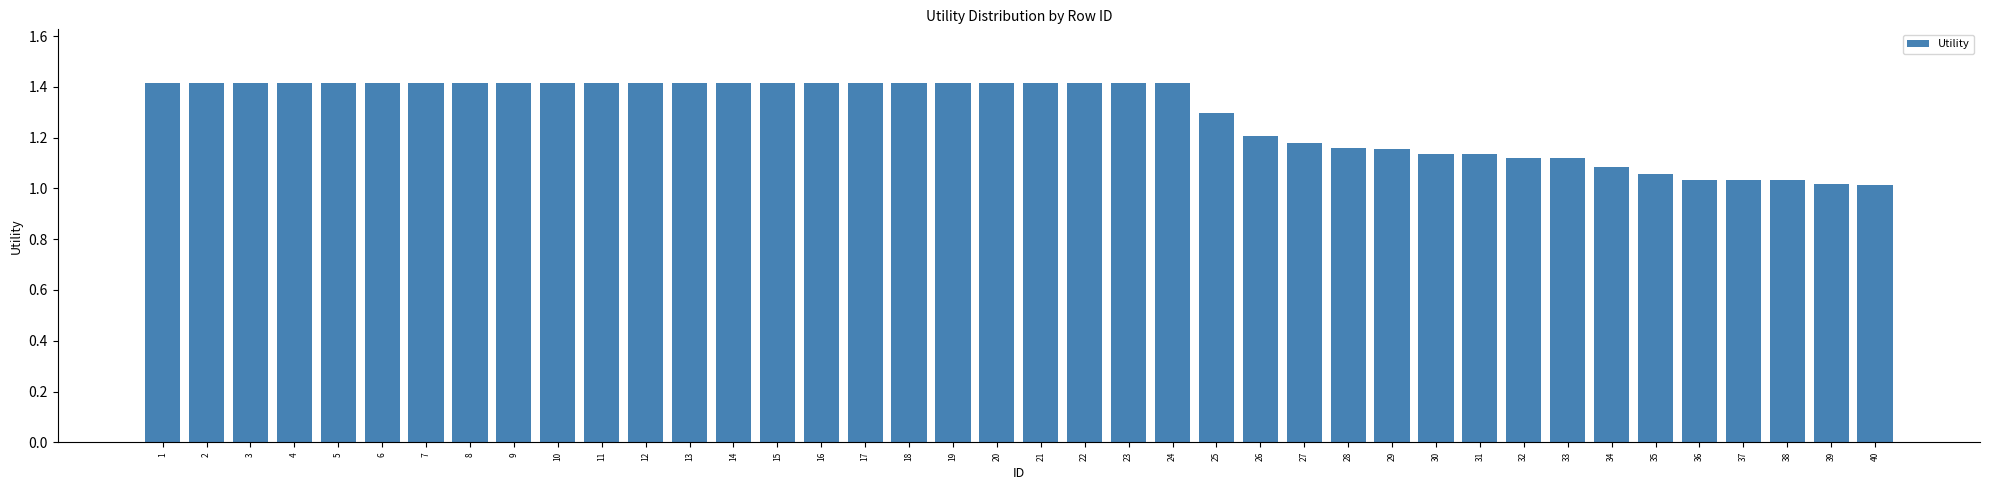

Between 25 and 28, which is larger?

25